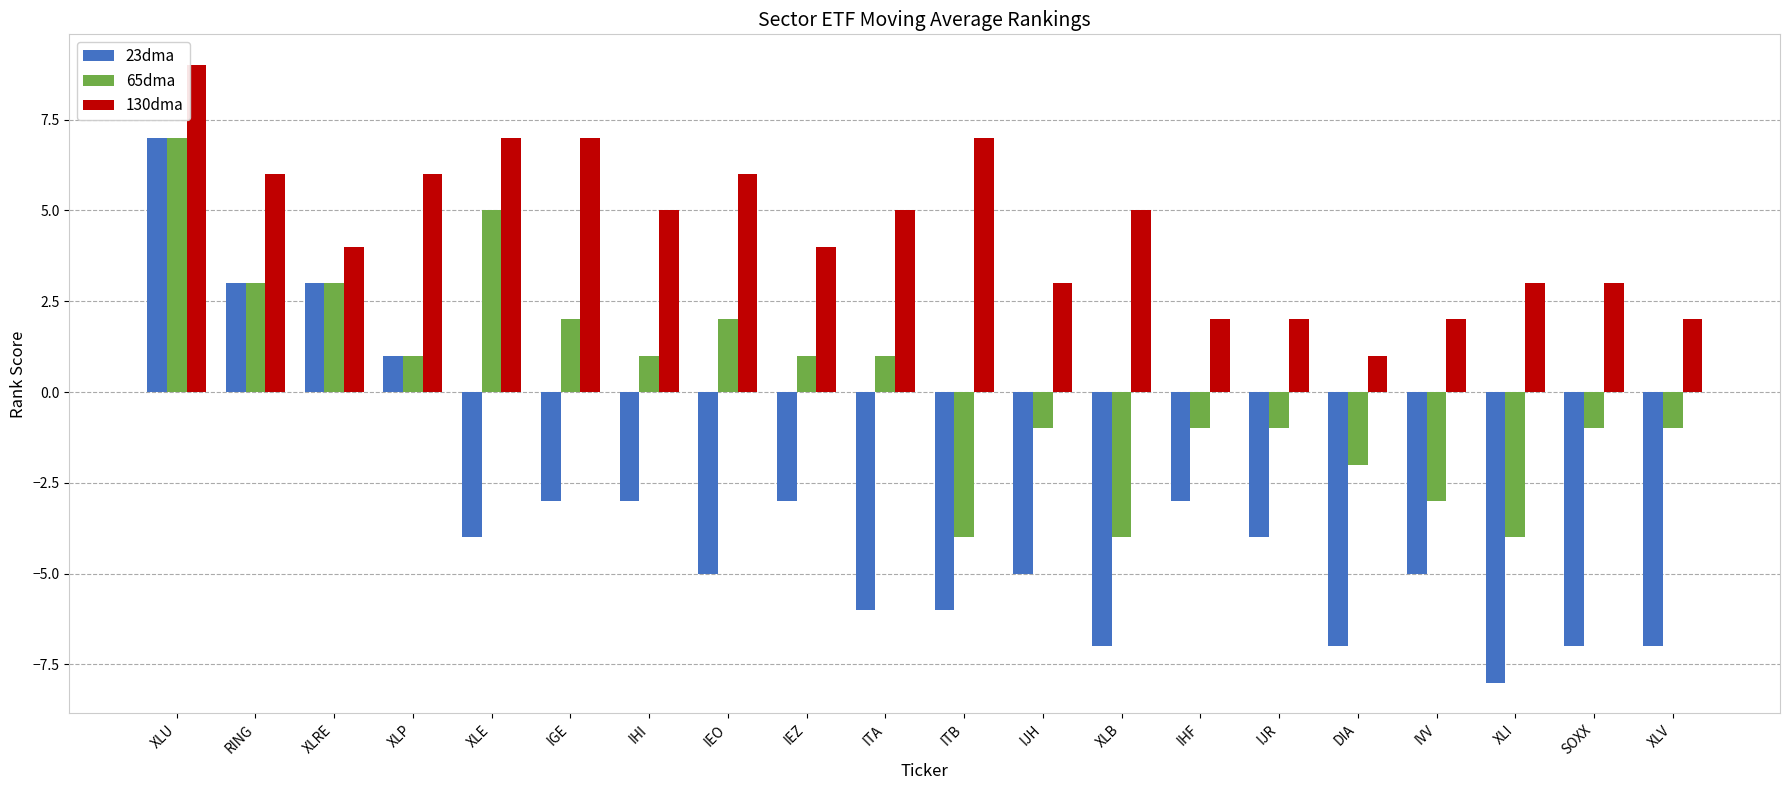

Read the 130dma value at XLE.

7